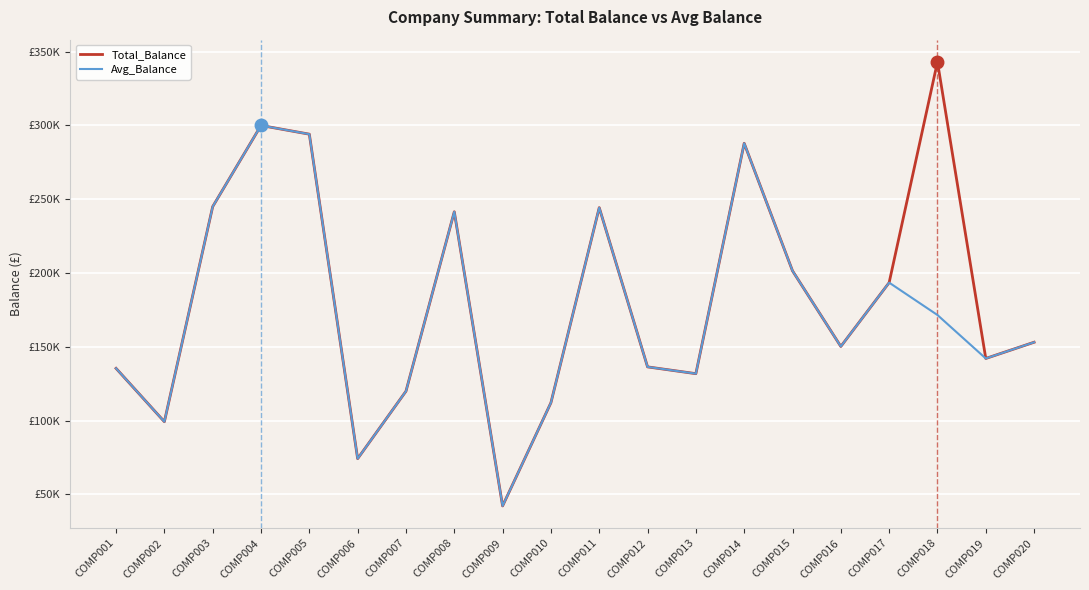

True or false: Total_Balance has more than 2 interior local peaks.

True